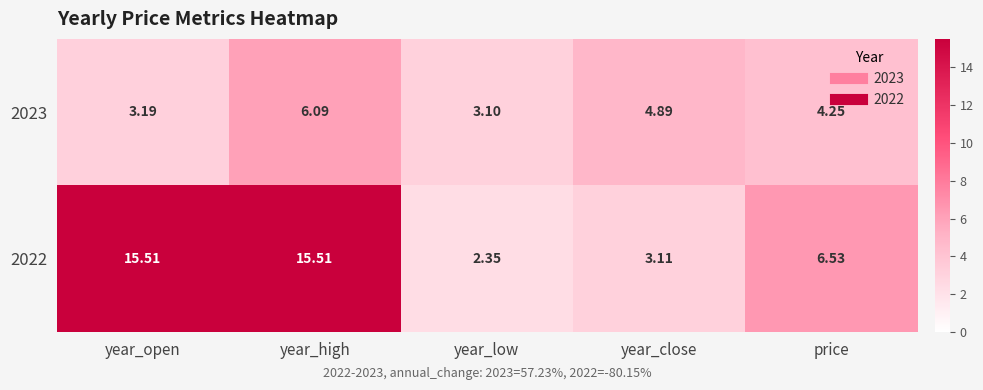

Rank the categories by 2023 value from lowest to highest.

year_low, year_open, price, year_close, year_high